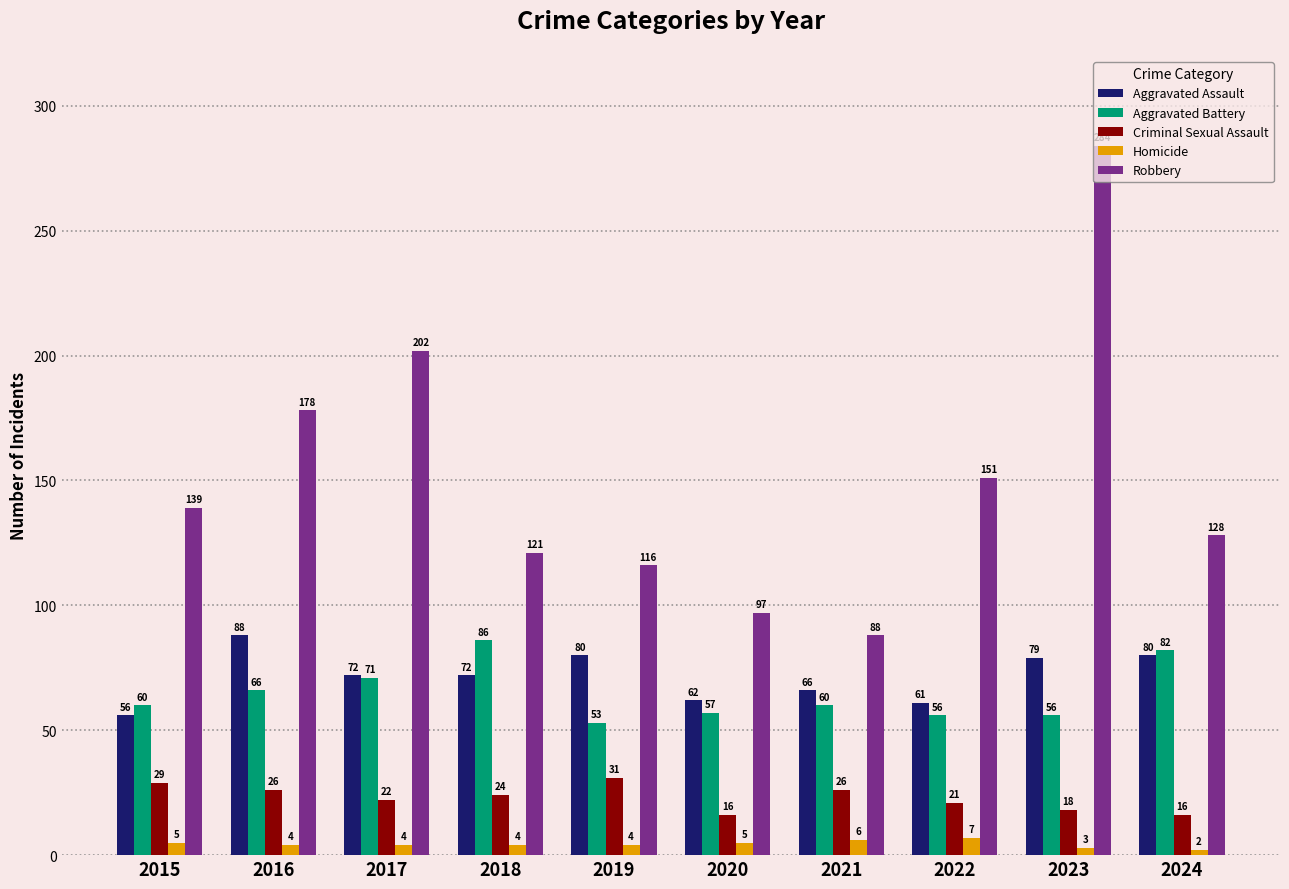

List the series in order of their peak value, highest first.

Robbery, Aggravated Assault, Aggravated Battery, Criminal Sexual Assault, Homicide